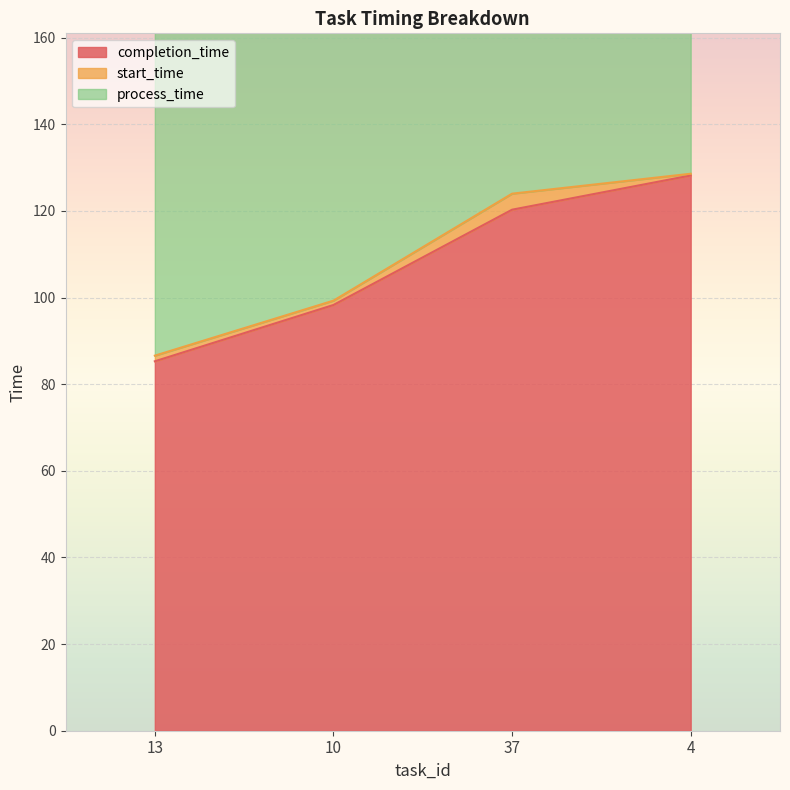

What is the average value of the completion_time series?

108.0